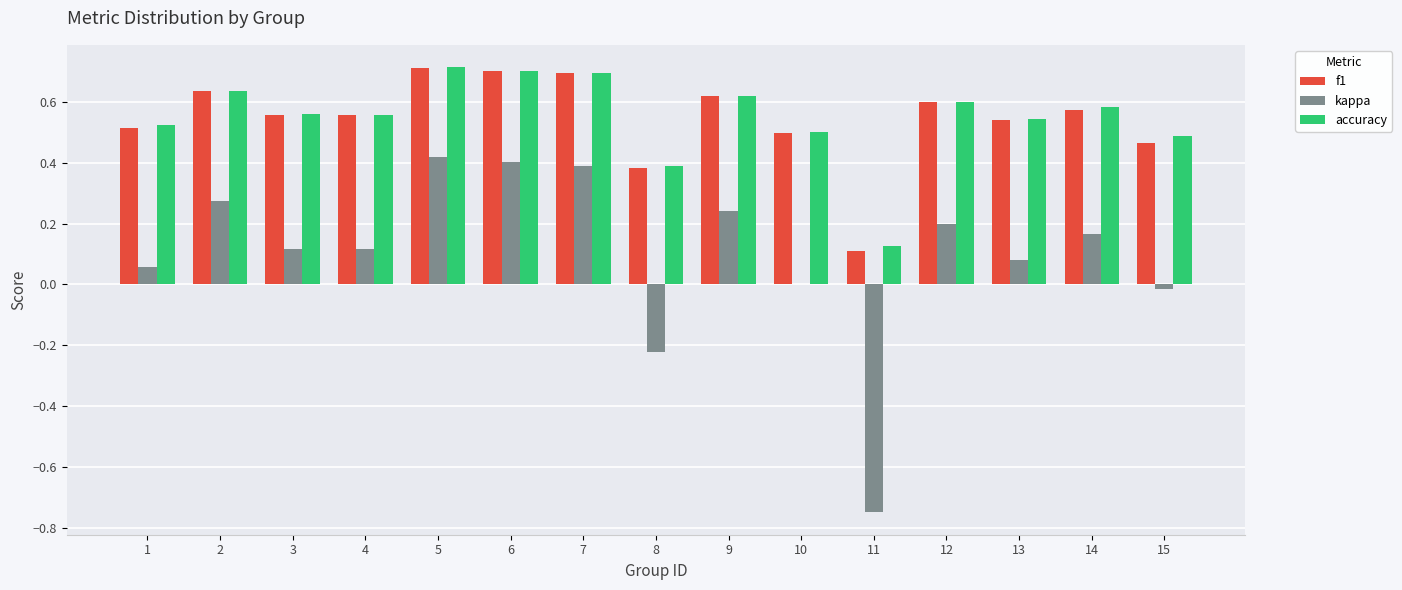

Is the value of accuracy at 3 greater than the value of kappa at 1?

Yes